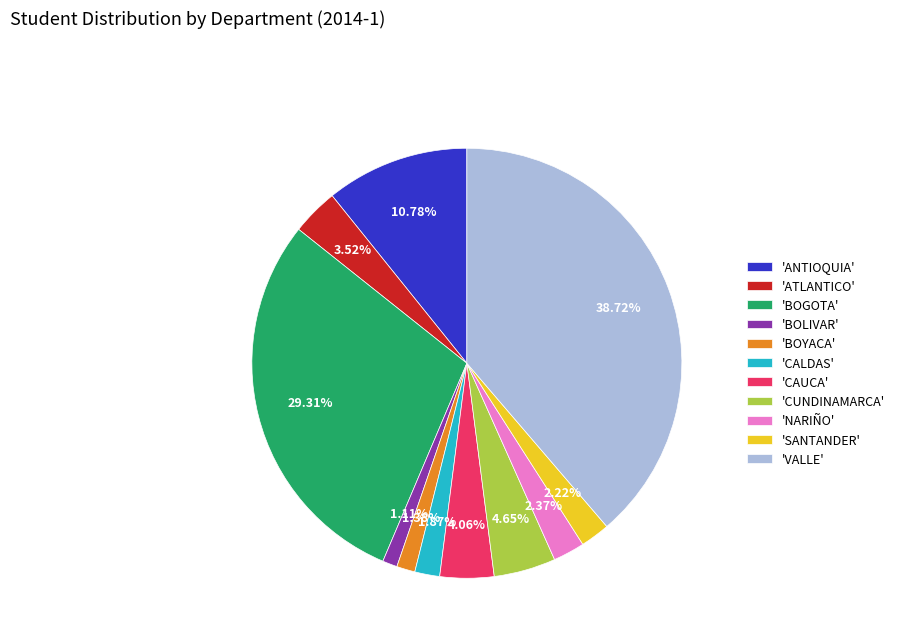

Which slice is the largest?

'VALLE'